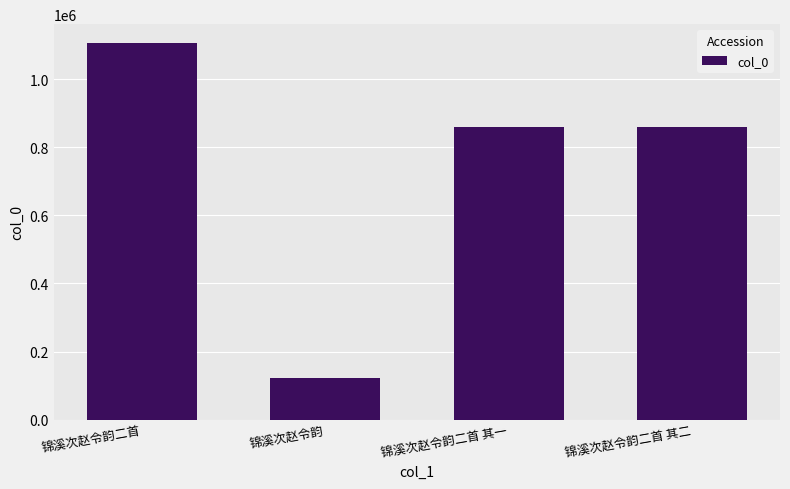

How many bars are there in total?

4